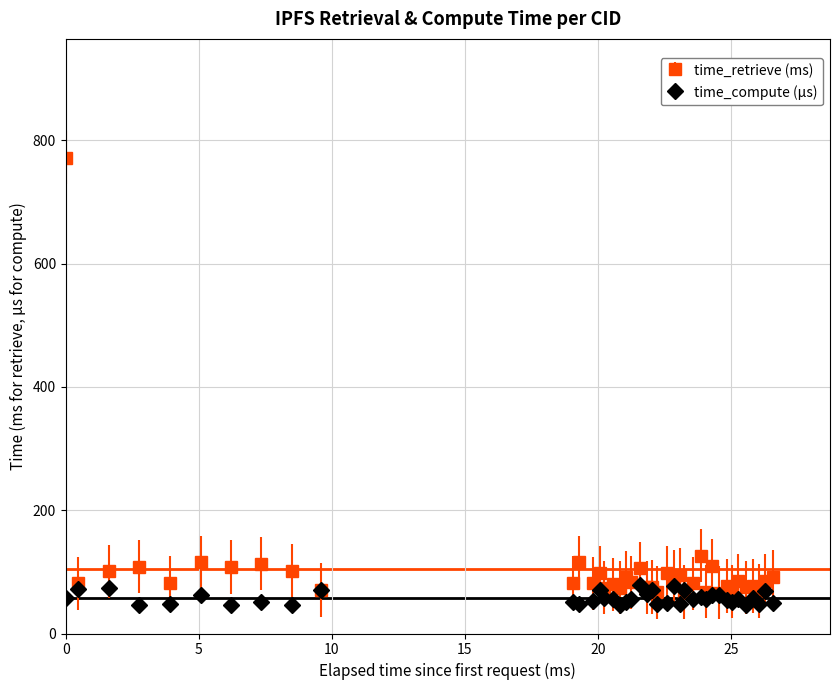

Which series has the widest spread of values?

time_retrieve (ms)